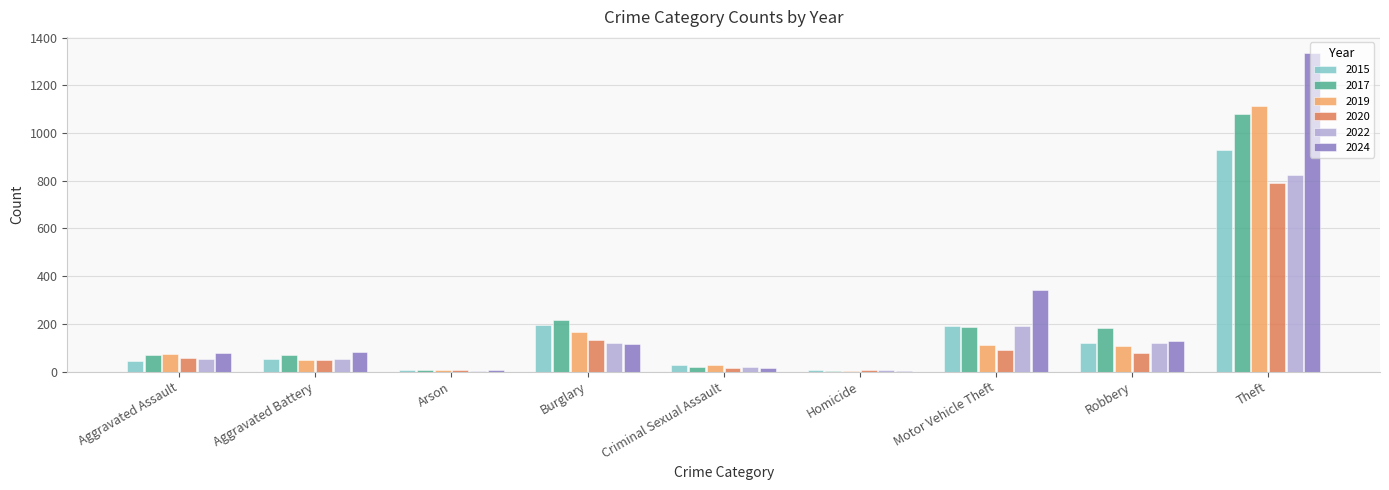

What are all the series names shown in the legend?

2015, 2017, 2019, 2020, 2022, 2024